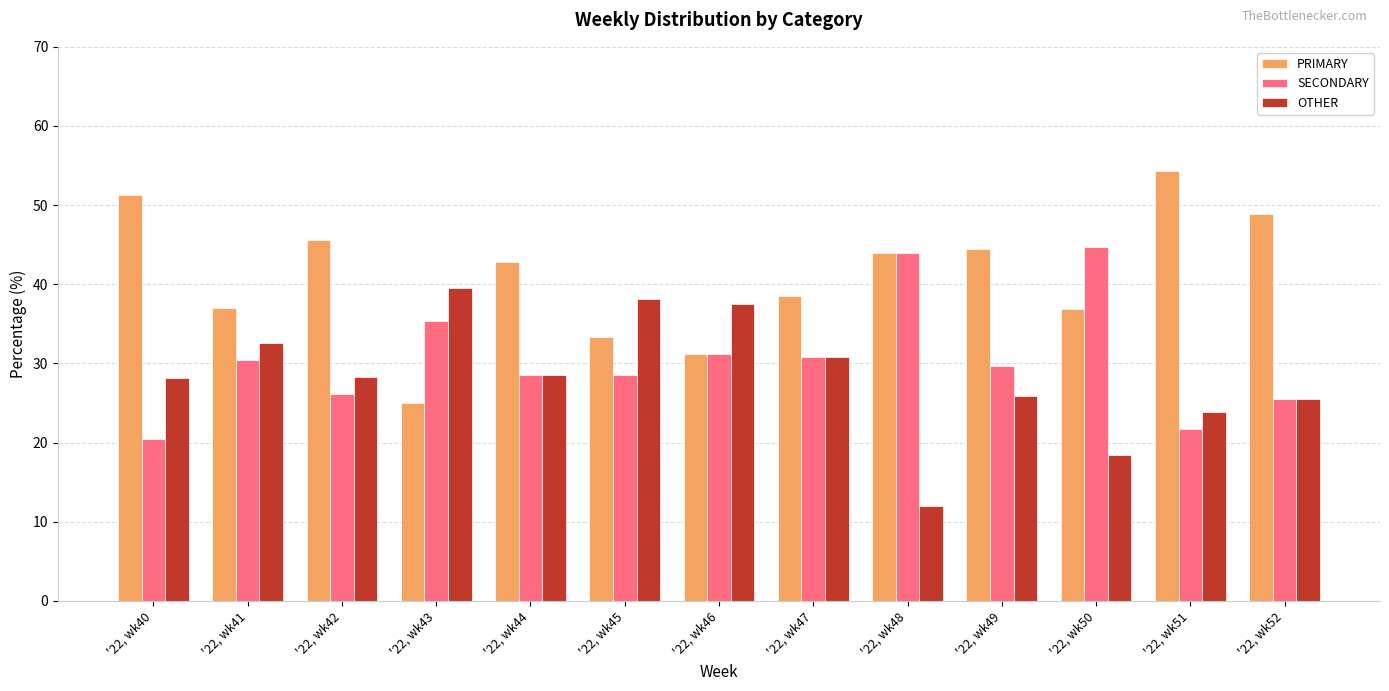

Which category has the lowest value across all series?

'22, wk48